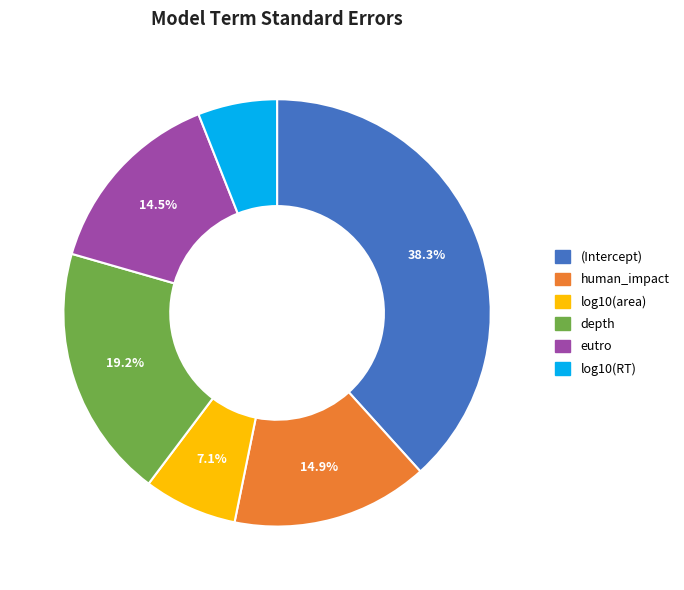

Is (Intercept) the majority of the pie?

No